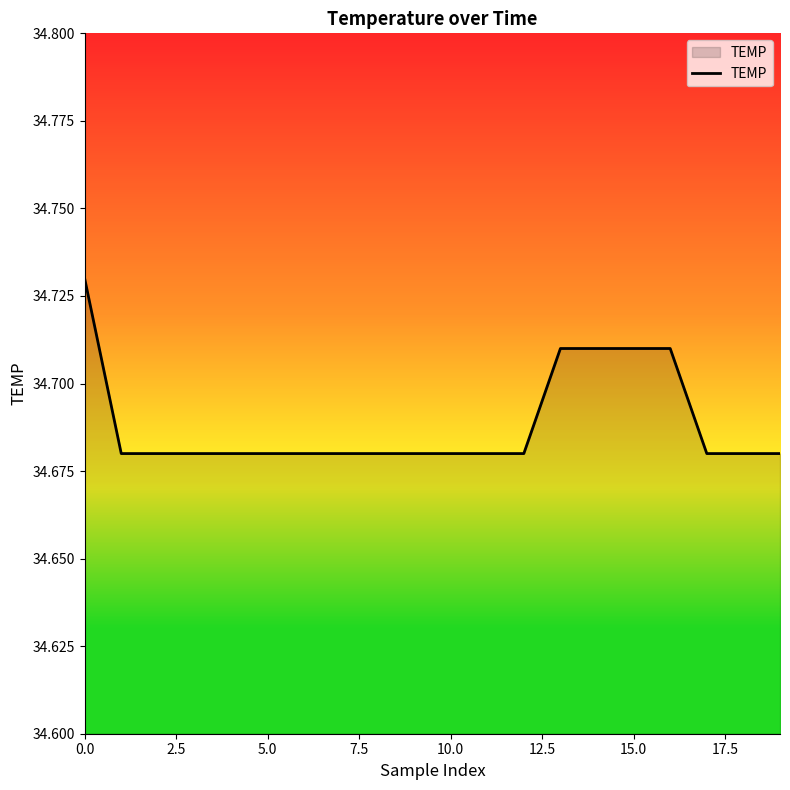

What is the label of the 12th point from the left?

11